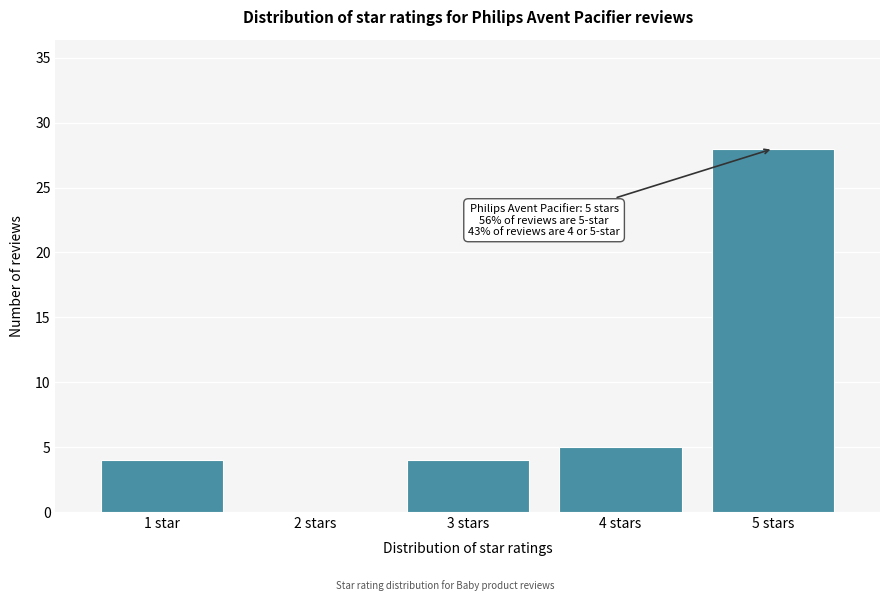

Reading left to right, transcribe all the data shown in this chart.

1 star=4	2 stars=0	3 stars=4	4 stars=5	5 stars=28